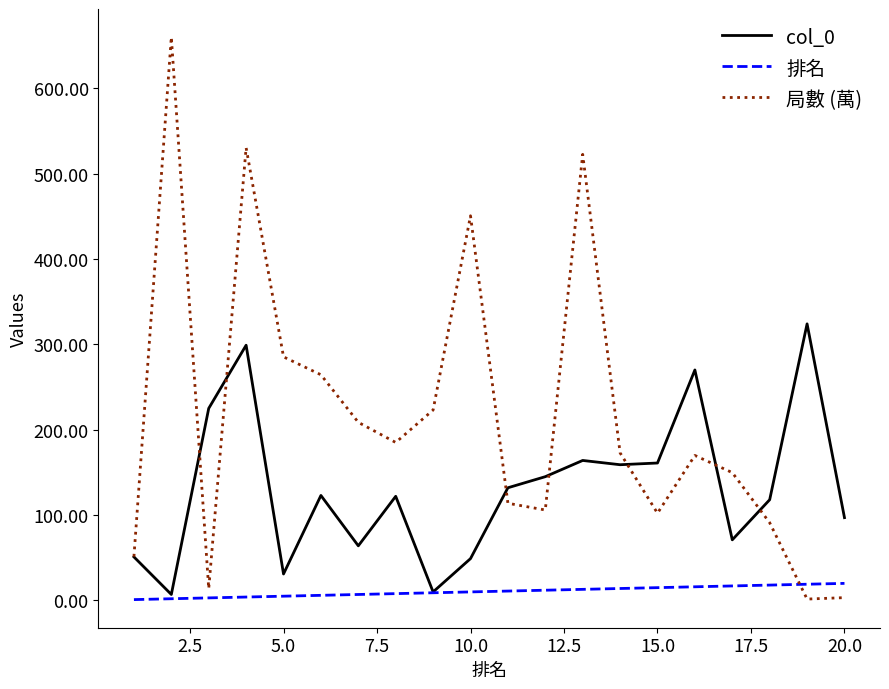

True or false: 排名 and 局數 (萬) intersect in this chart.

True